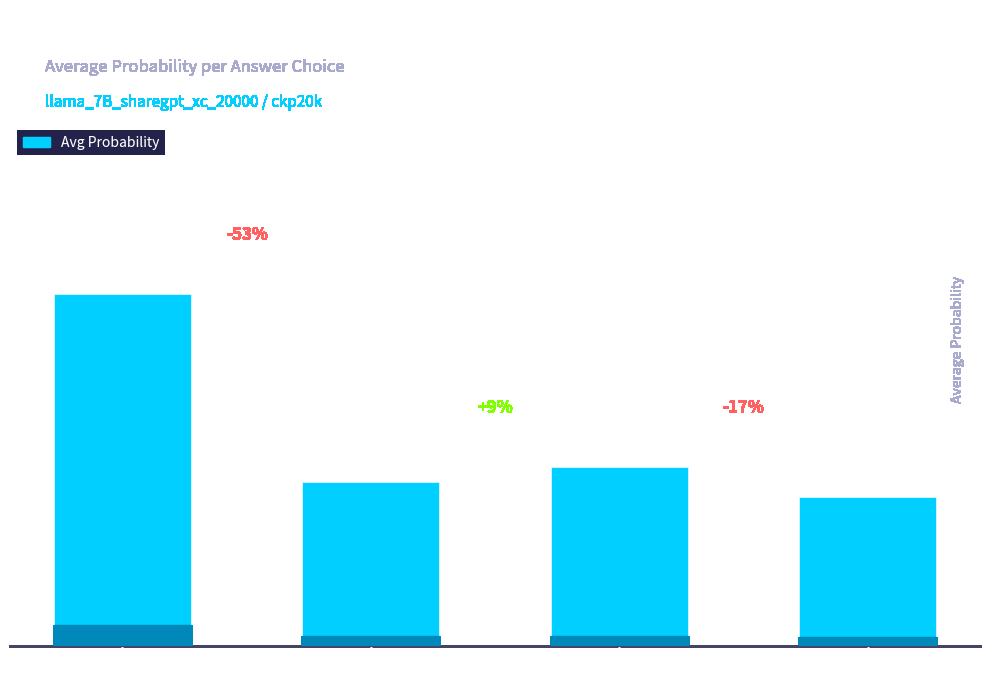

List the labels in order of value, smallest first.

Choice D, Choice B, Choice C, Choice A